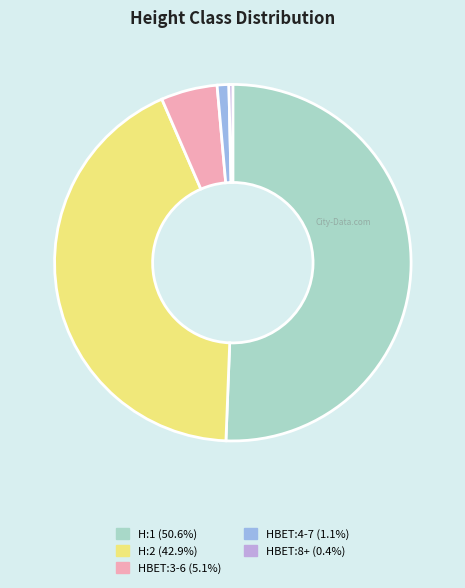

Combined, do H:1 and HBET:4-7 account for over 50%?

Yes